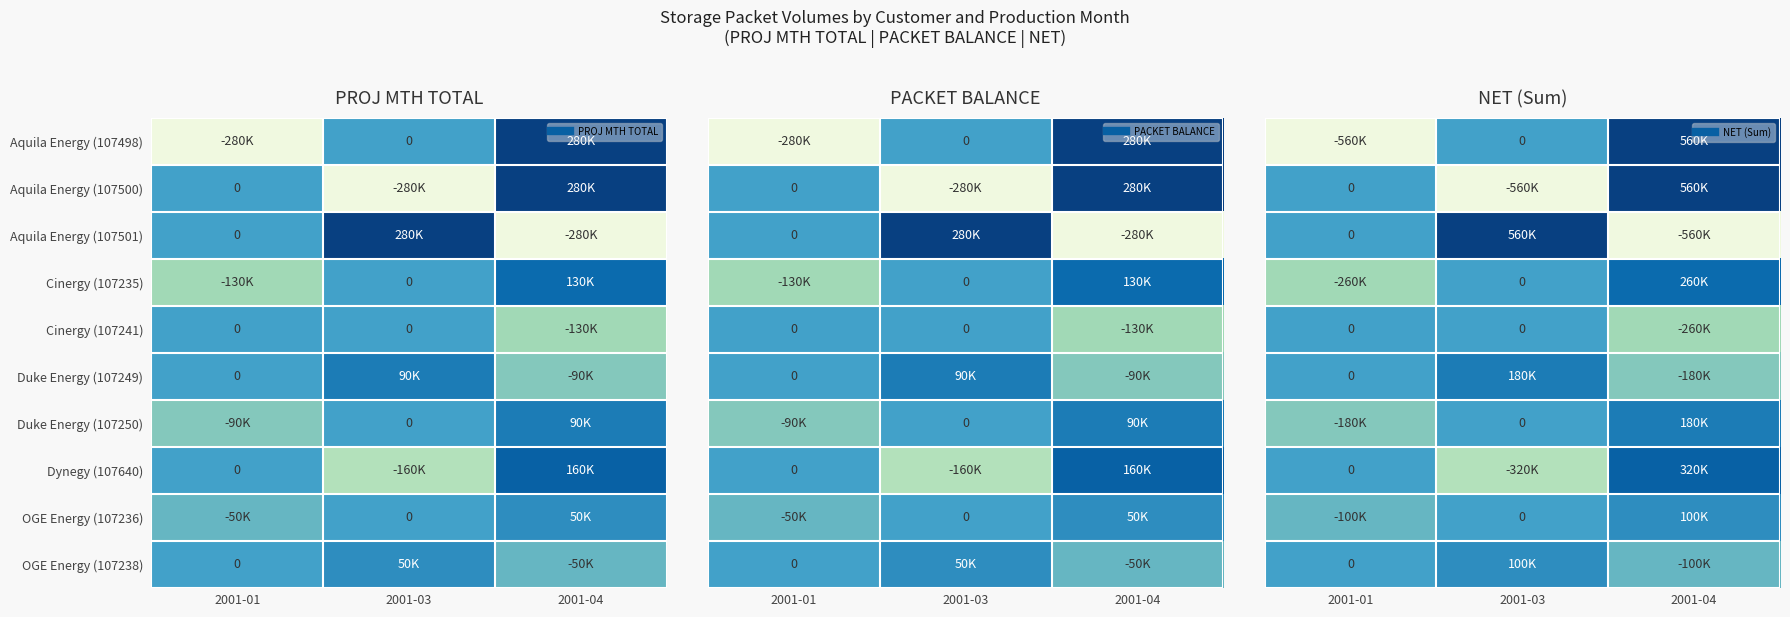

Where is Dynegy (107640) nearest to the value 0?

2001-01